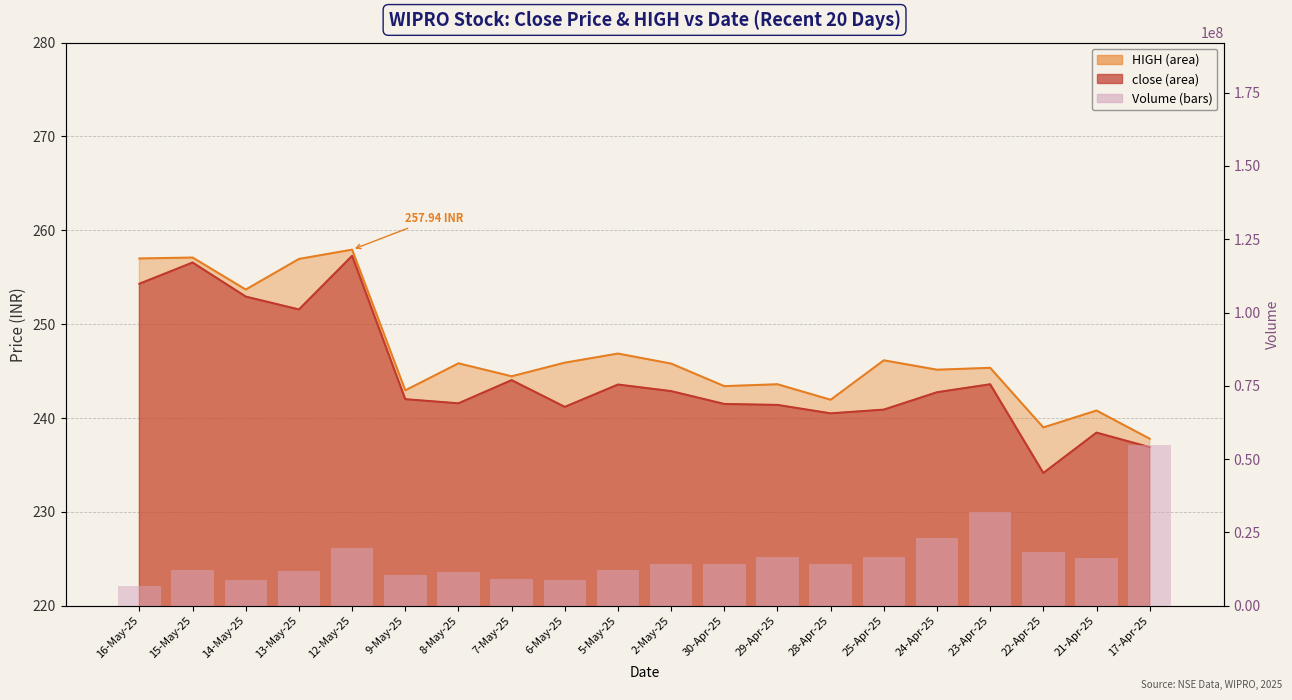

Reading left to right, what are all the values shown in this chart?

6640387	12083645	8839105	11714159	19791711	10582438	11434833	9130056	8869045	12170446	14411726	14206640	16647246	14218414	16620430	23000820	31898042	18367713	16298364	54875421